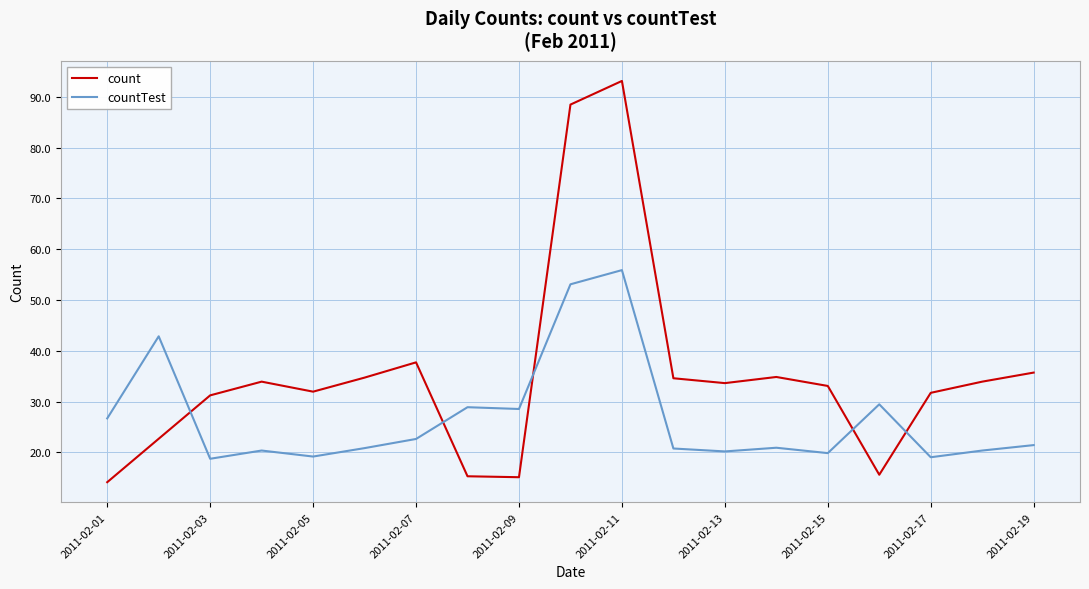

True or false: countTest has more than 2 interior local peaks.

True